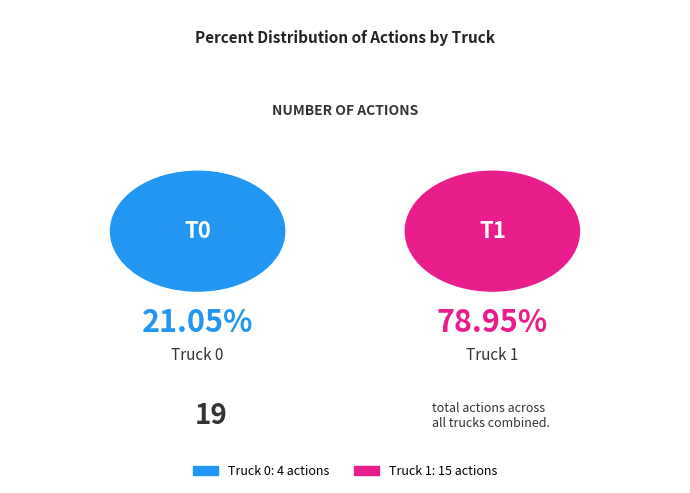

What is the smallest slice in the pie chart?

Truck 0